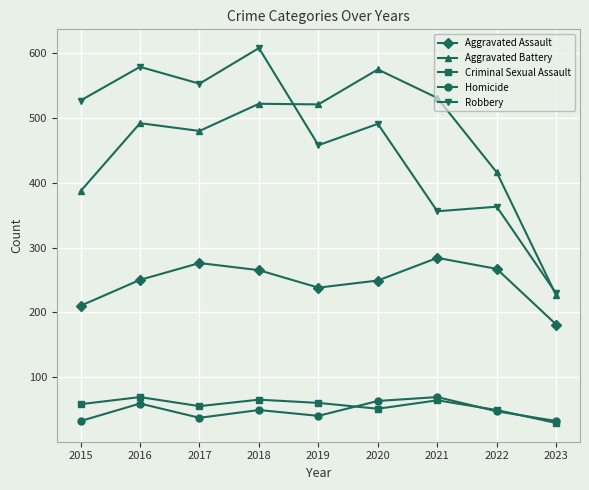

At which label does Robbery reach its minimum?

2023